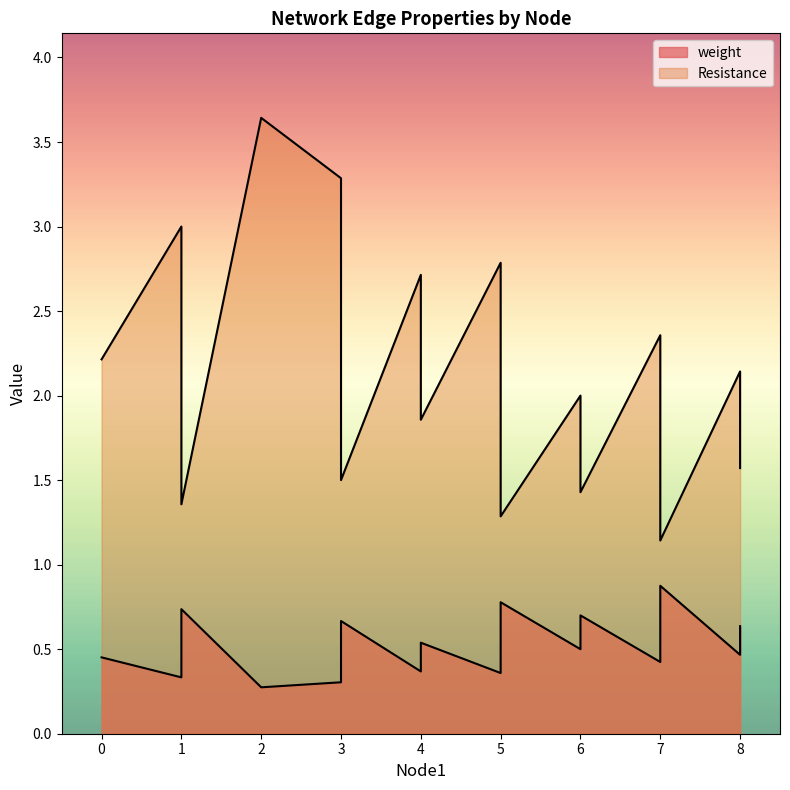

True or false: weight and Resistance intersect in this chart.

False